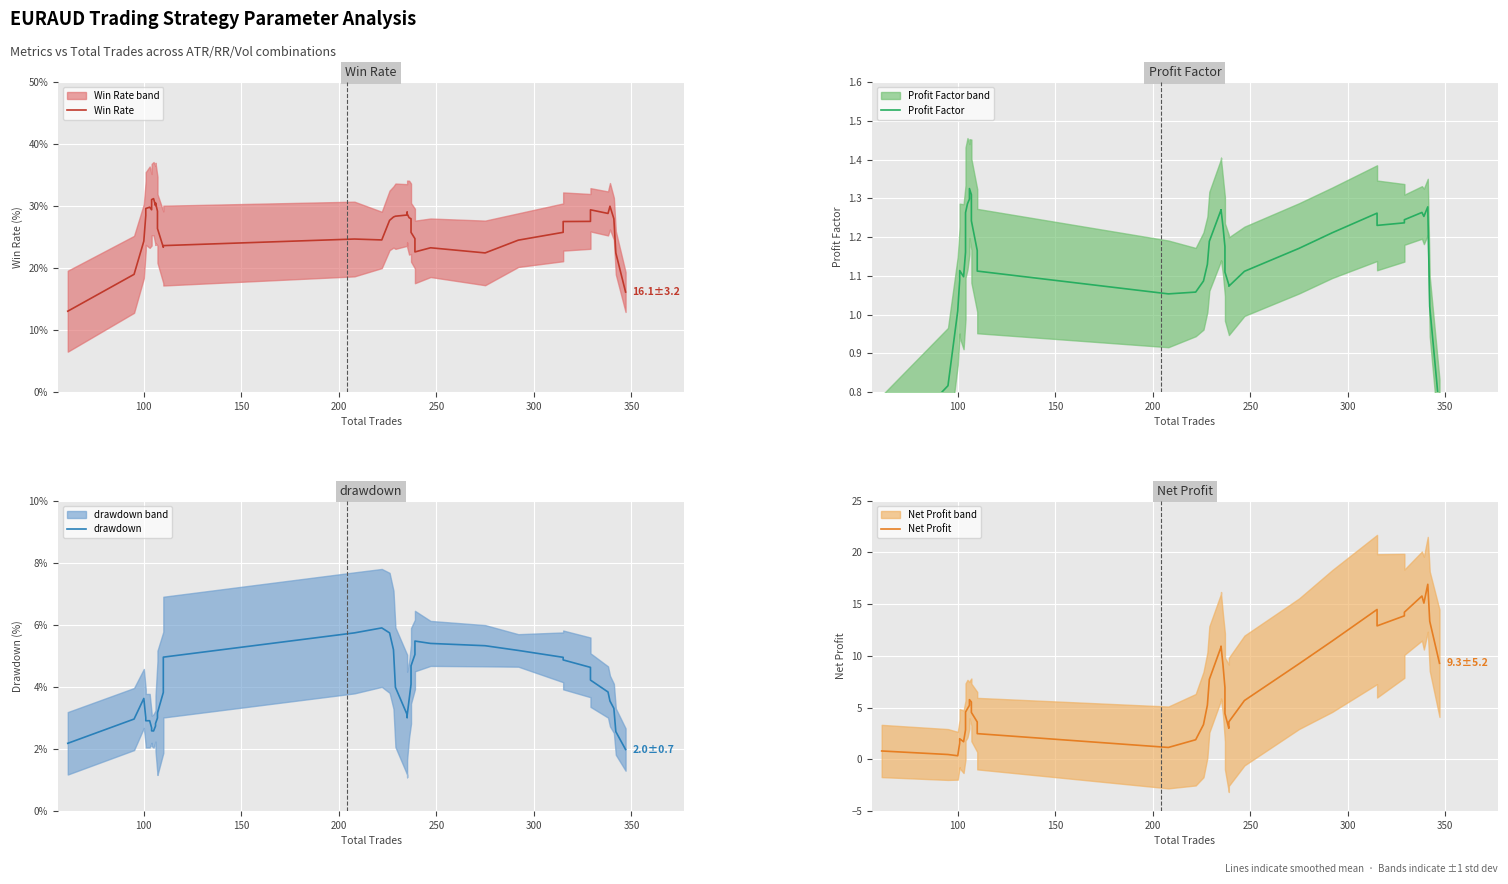

How many data points does each series have?

40